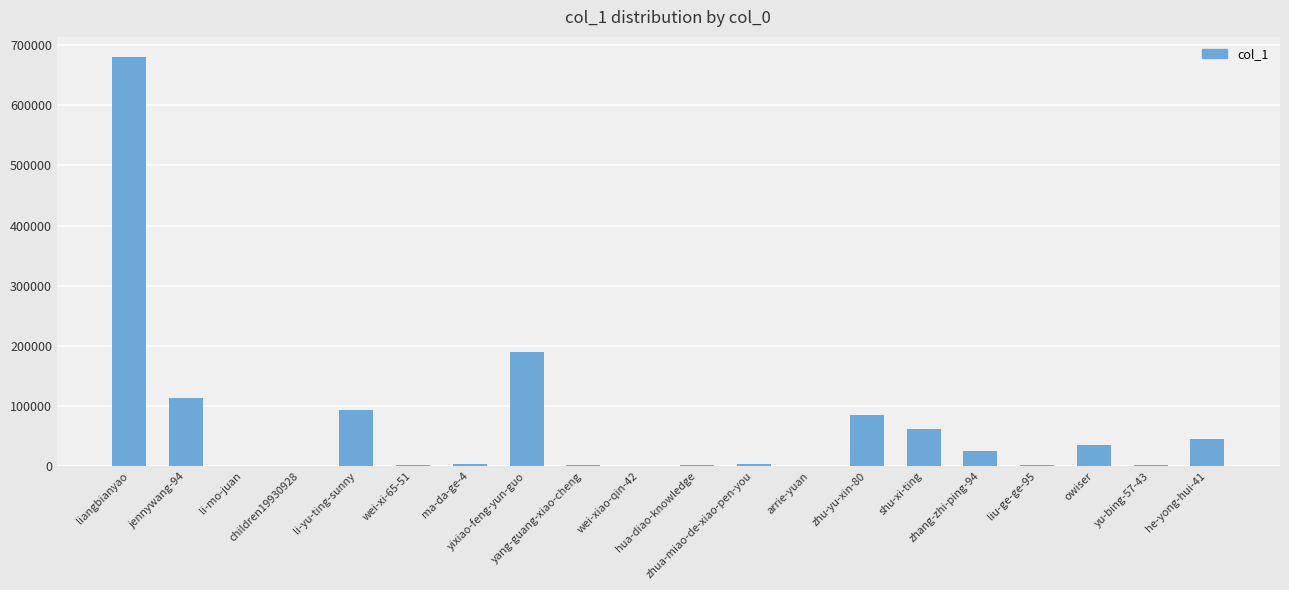

What is the maximum value shown in the chart?

679934